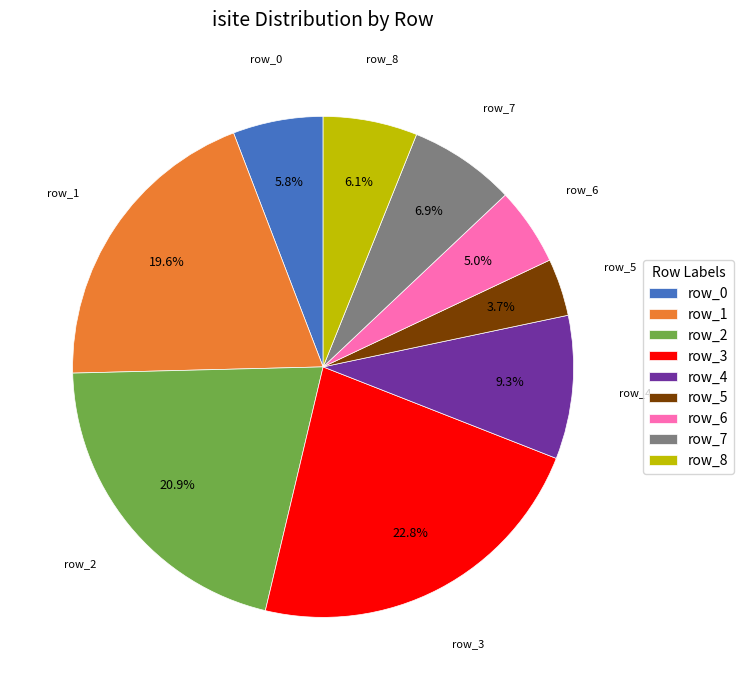

Is there any slice that represents more than half of the pie?

No